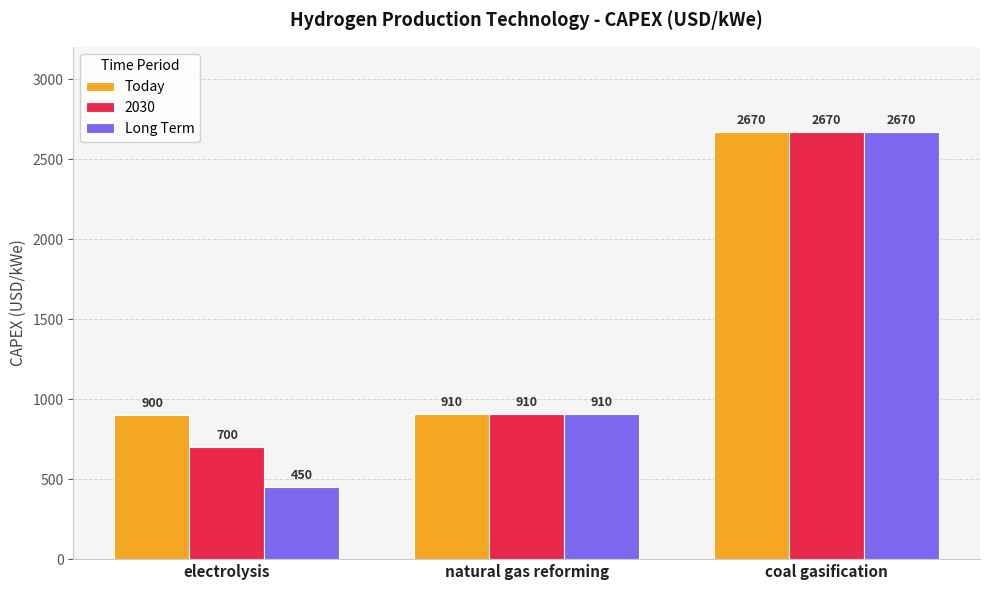

Is it true that Today equals 1180 at electrolysis?

False